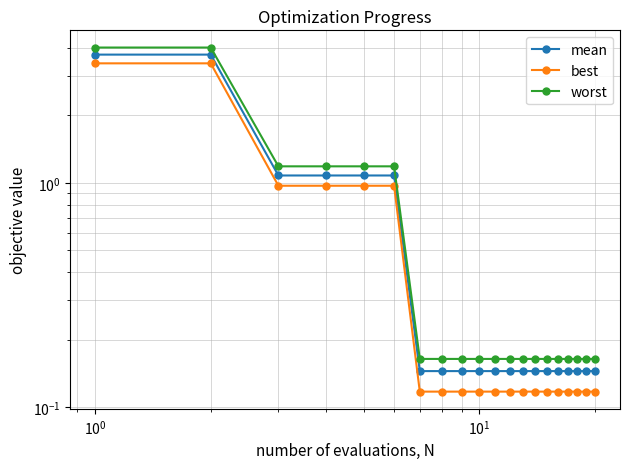

What is the label of the 18th point from the right?

$\mathdefault{10^{0}}$